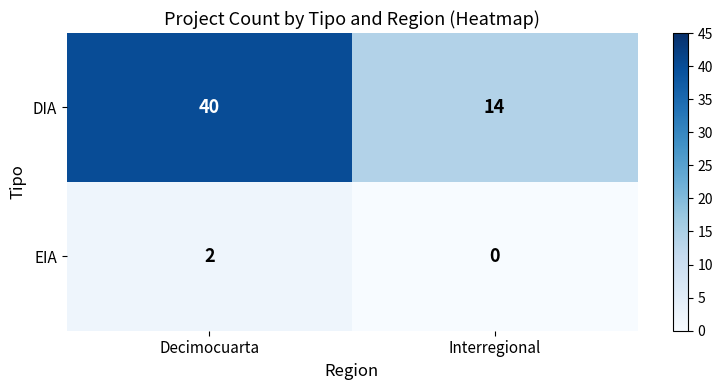

At Decimocuarta, list the series in order from smallest to largest.

EIA, DIA